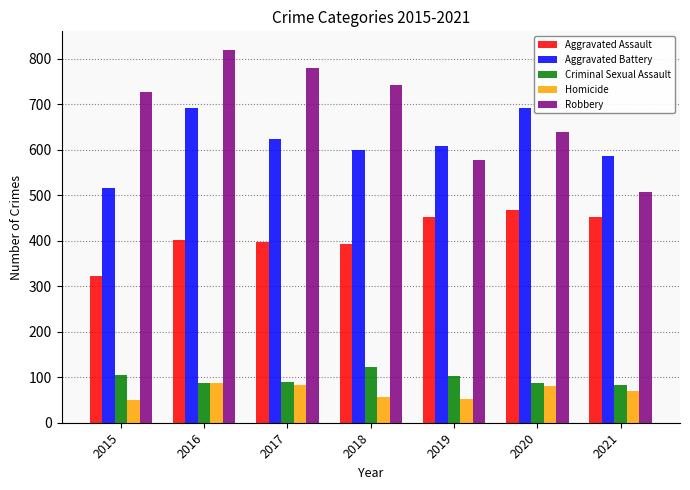

What is the difference between the second highest and second lowest values in the Homicide series?

29